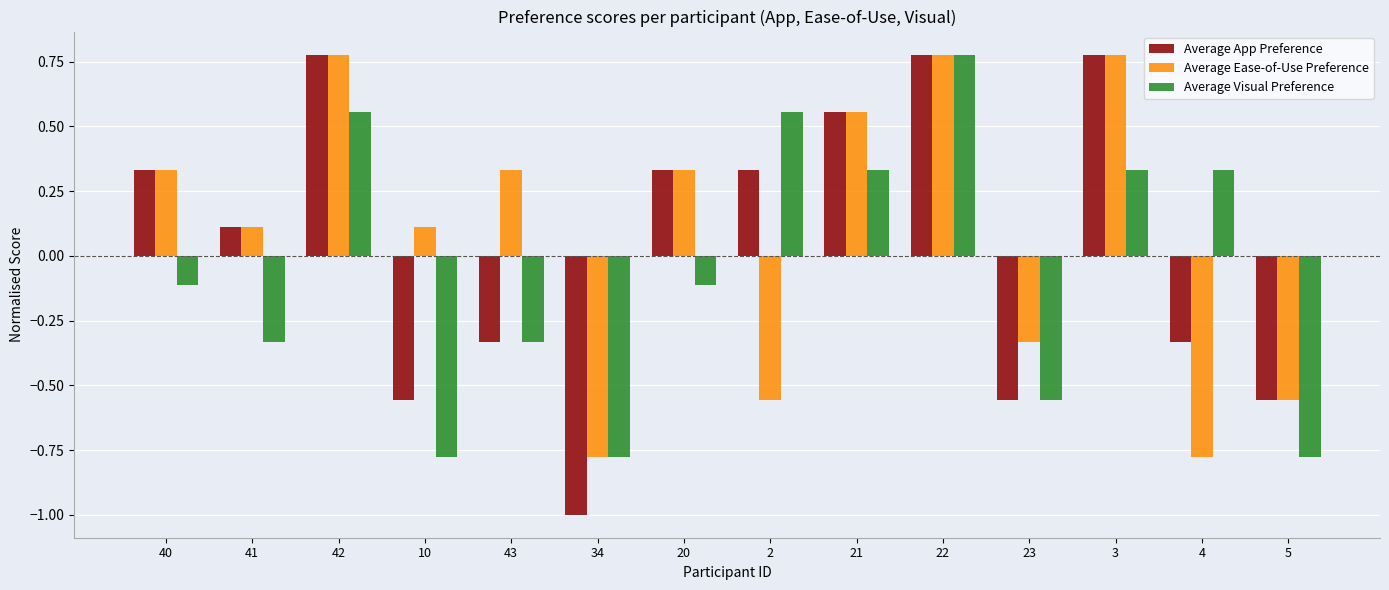

The value of Average App Preference at 23 is -0.3. True or false?

False